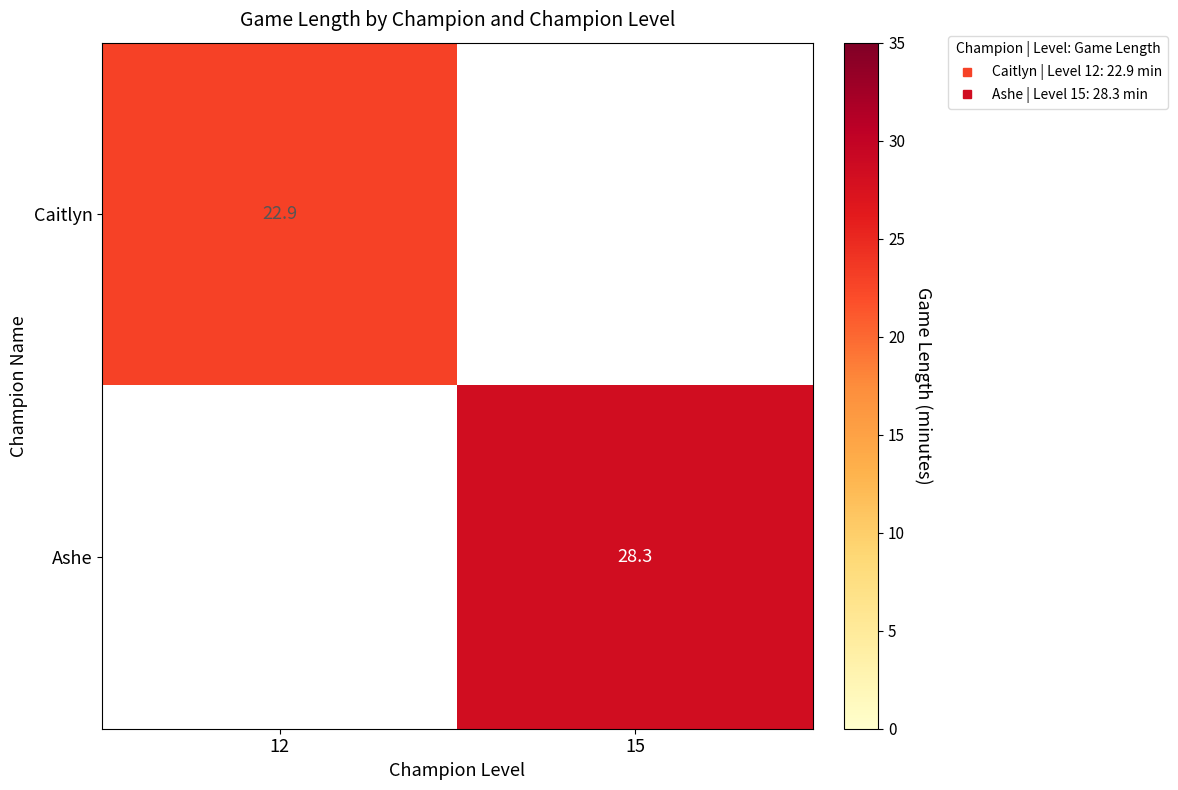

At which label does Ashe first exceed 28?

15